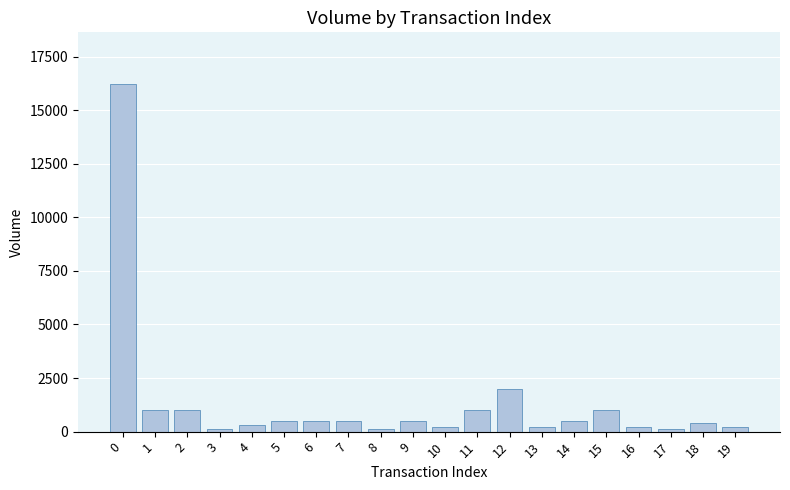

How many data points does each series have?

20